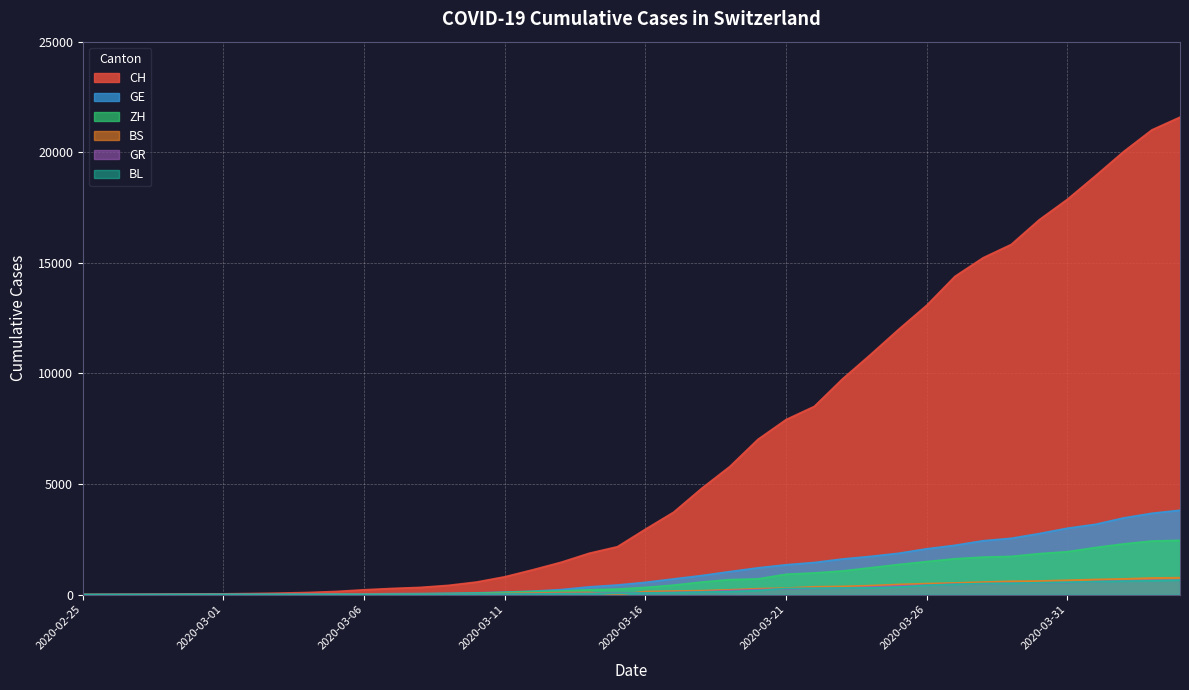

Which has a higher value, 2020-02-26 or 2020-03-17?

2020-03-17